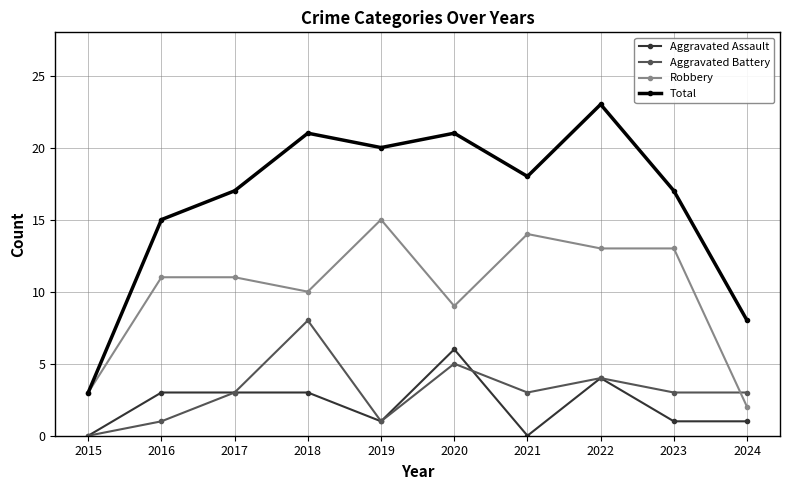

How many lines are shown in the chart?

4